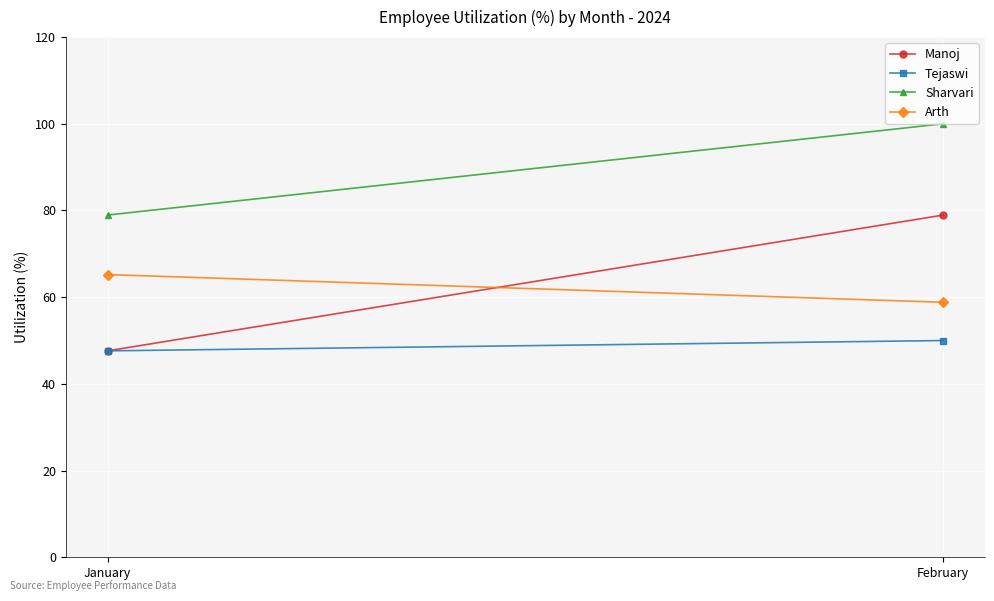

Is it true that Arth equals 65.2 at January?

True